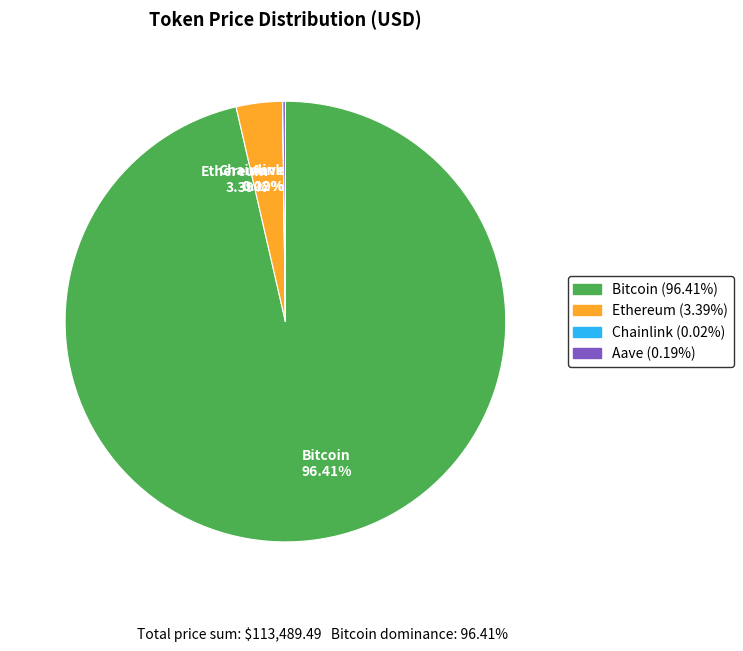

Does Ethereum 3.39% account for over 50% of the chart?

No